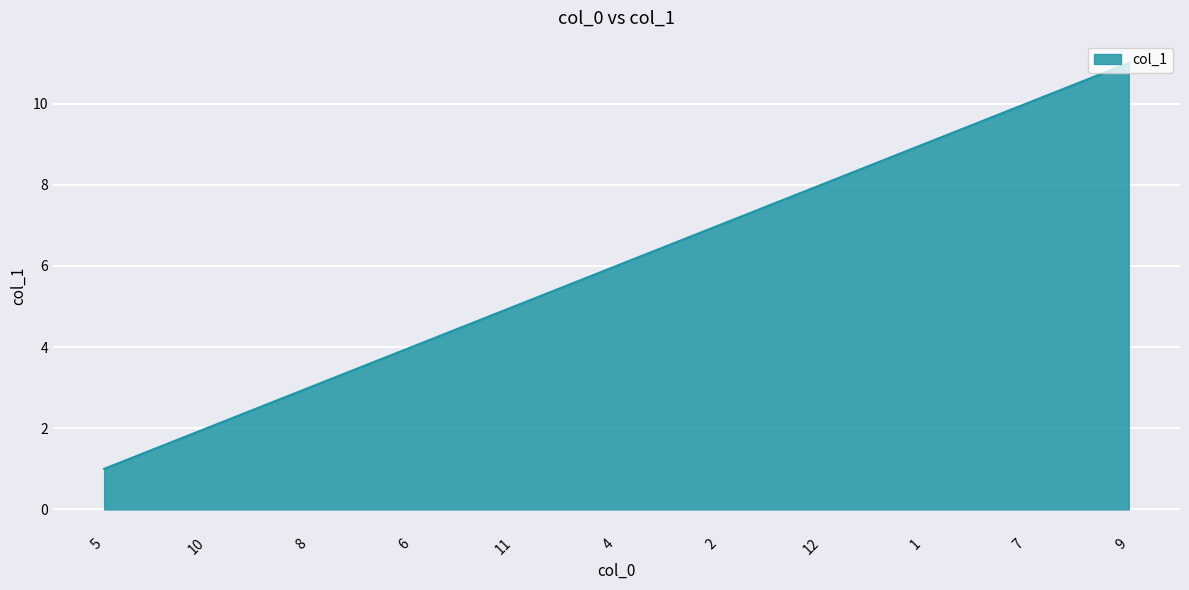

List the labels in order of value, smallest first.

5, 10, 8, 6, 11, 4, 2, 12, 1, 7, 9